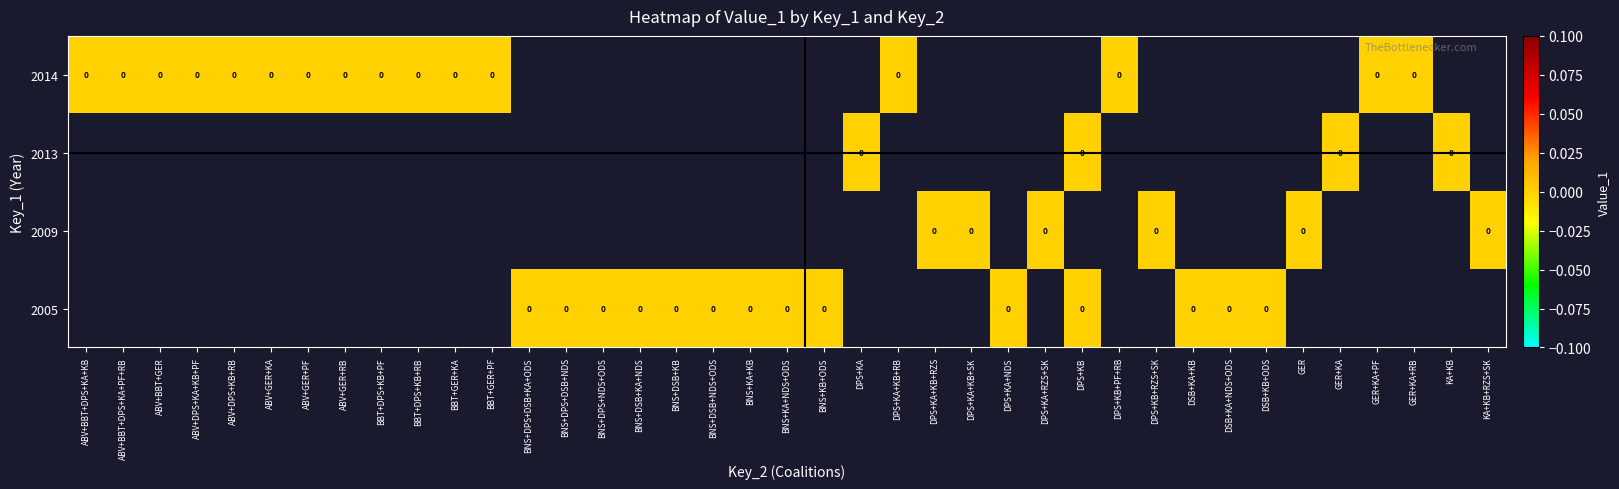

Between GER+KA+PF and BBT+DPS+KB+RB, which is larger?

BBT+DPS+KB+RB